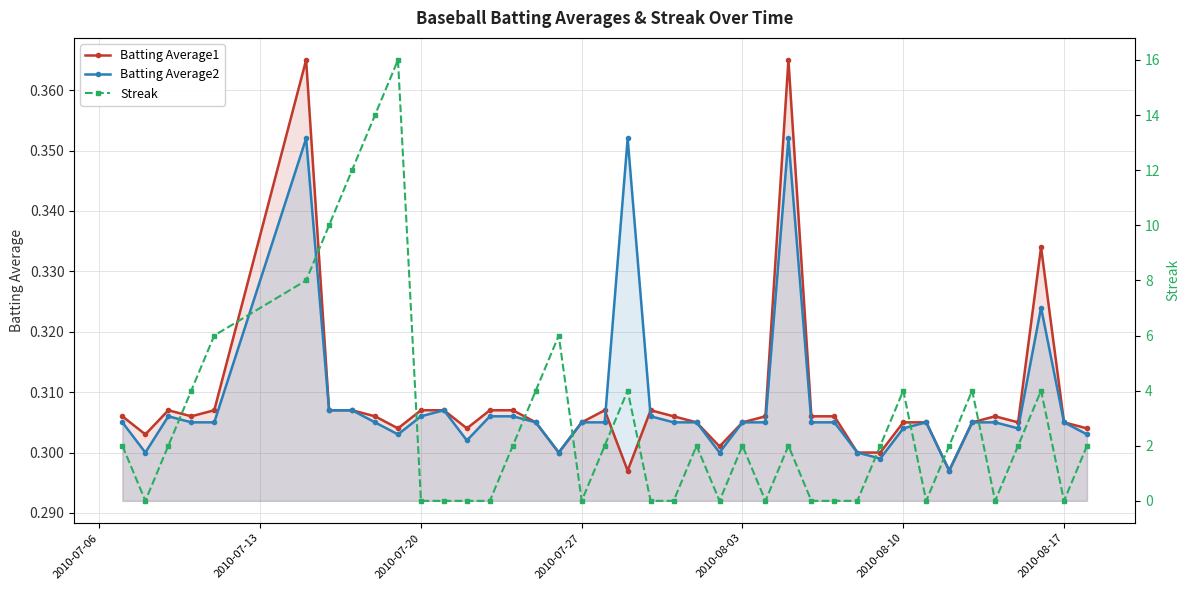

In Batting Average1, how many points are lower than both neighbors (excluding endpoints)?

9